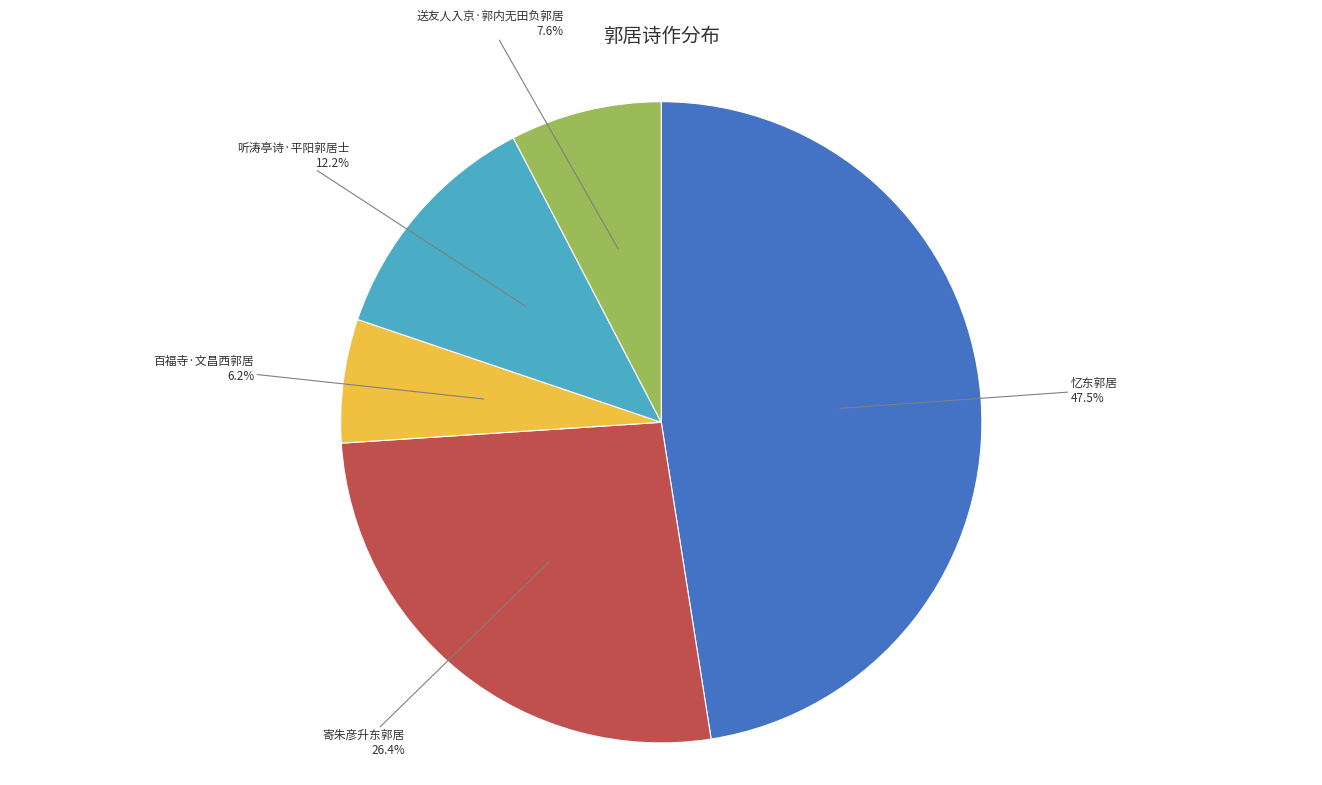

Is there a majority slice in this chart?

No